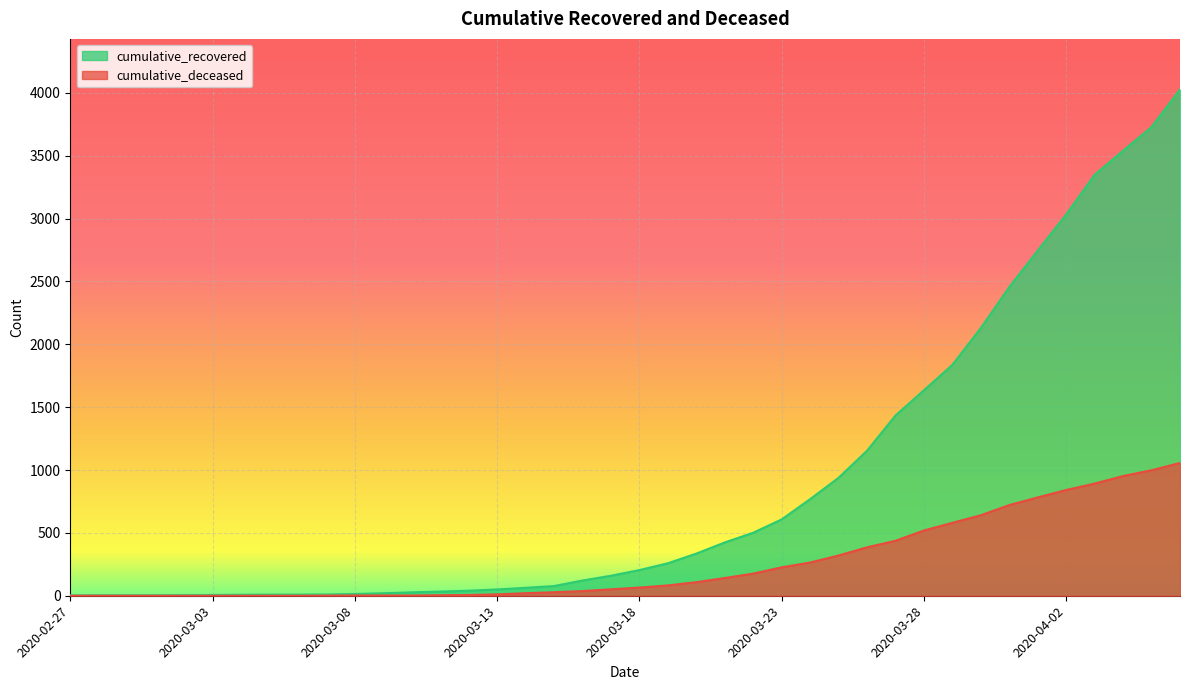

How many distinct data groups are displayed?

2